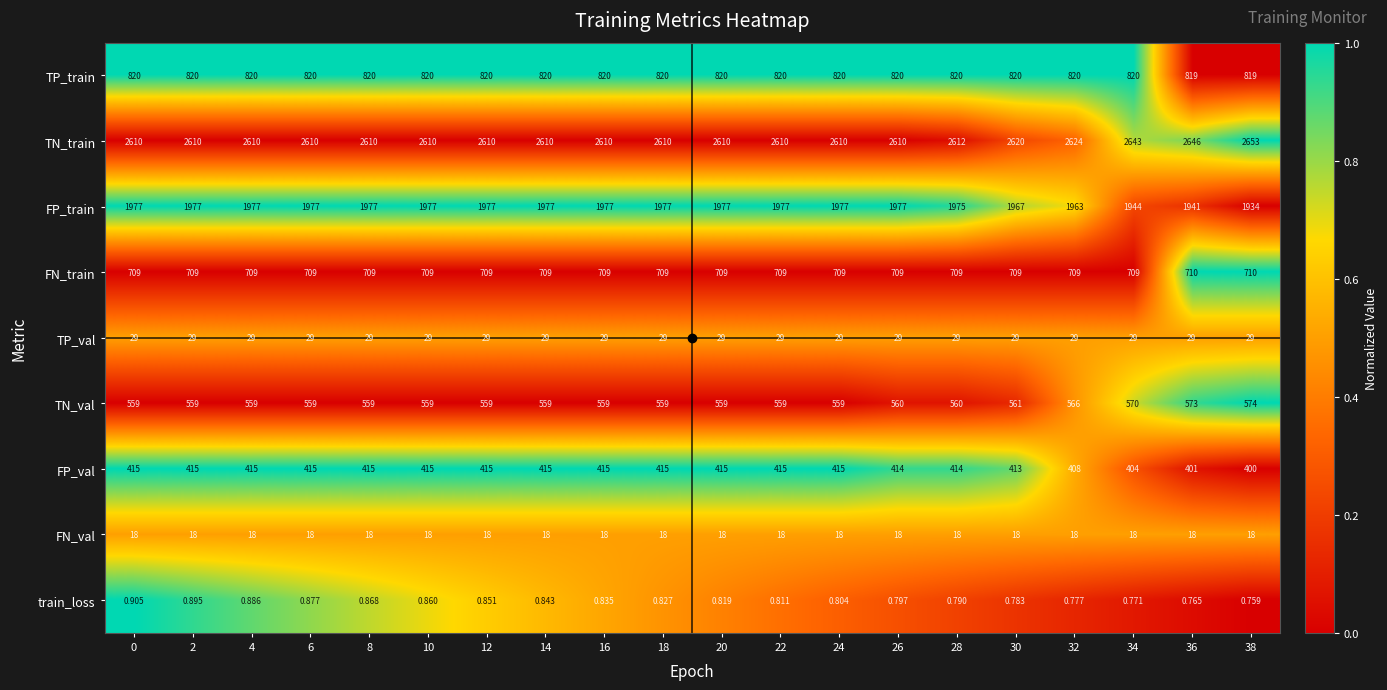

Is the value of TN_train at 34 greater than the value of FP_val at 28?

Yes